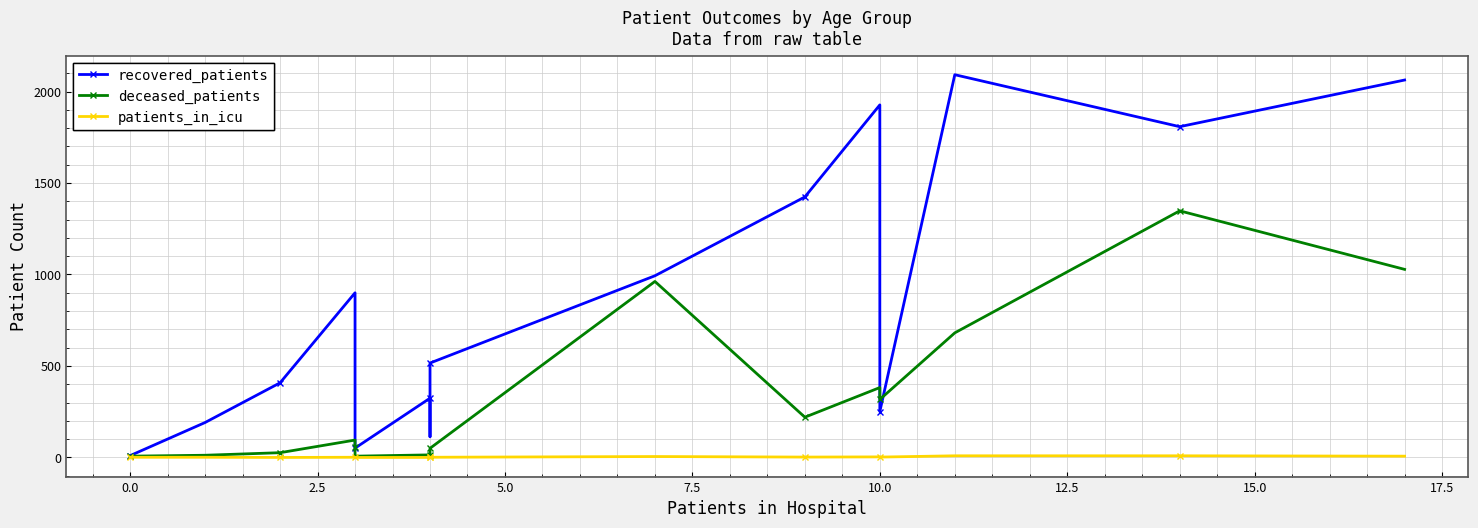

Reading left to right, list all the values displayed in this chart.

recovered_patients: 10	191	408	900	53	51	324	113	516	993	1424	1927	251	2092	1808	2063
deceased_patients: 7	12	26	95	57	7	14	1	50	962	220	382	317	681	1348	1028
patients_in_icu: 1	1	0	1	1	0	0	0	1	5	2	3	2	9	9	7